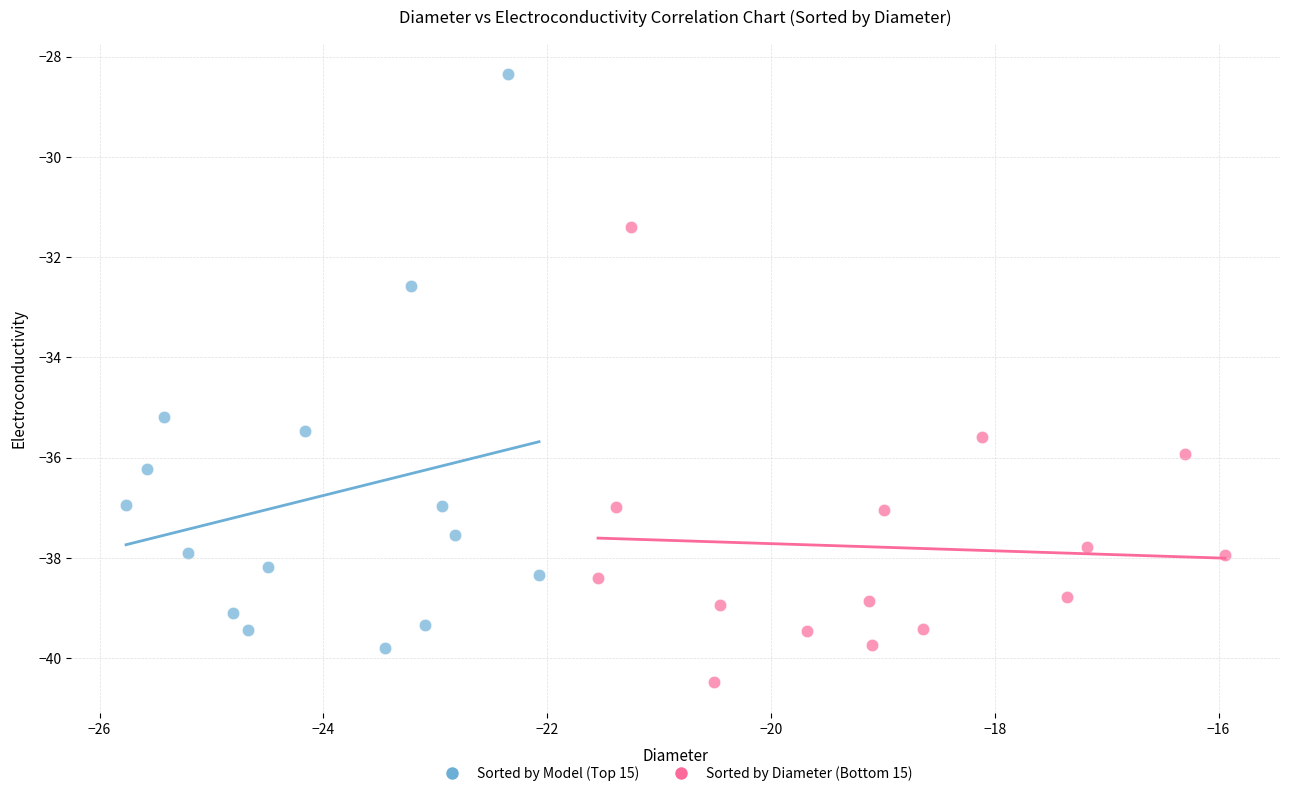

Which series has the largest Y range (max minus min)?

Sorted by Model (Top 15)